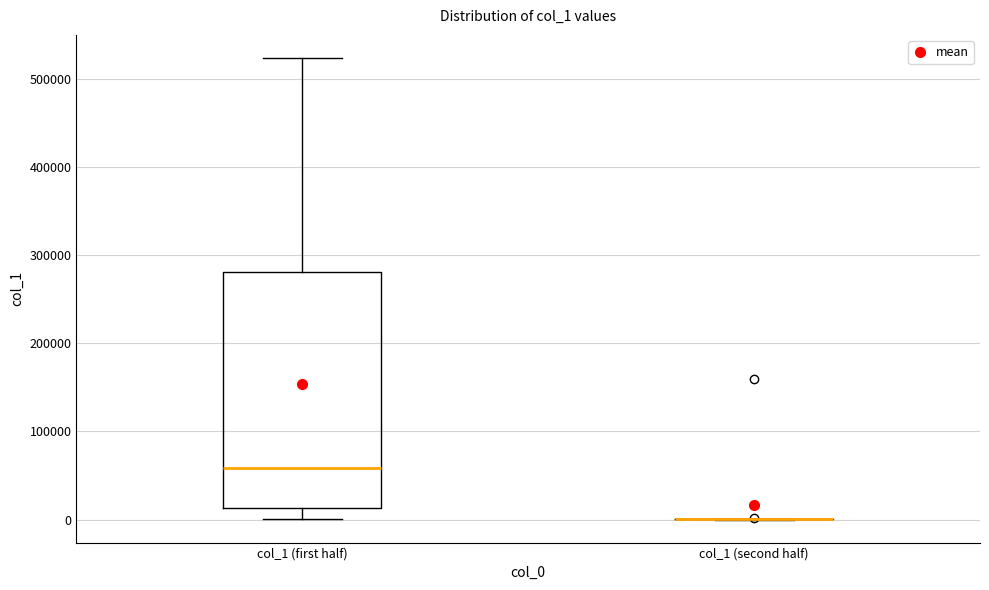

Which box is the tallest, from its lower edge to its upper edge?

col_1 (first half)